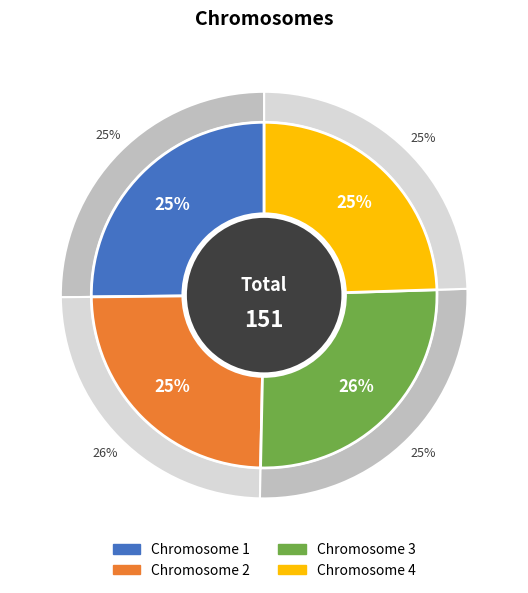

Is there a majority slice in this chart?

No